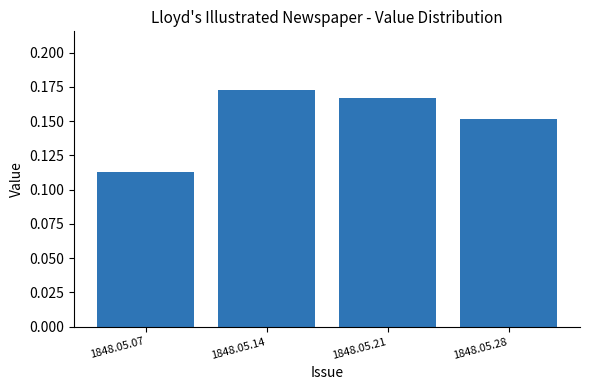

Rank the categories by value from highest to lowest.

1848.05.14, 1848.05.21, 1848.05.28, 1848.05.07